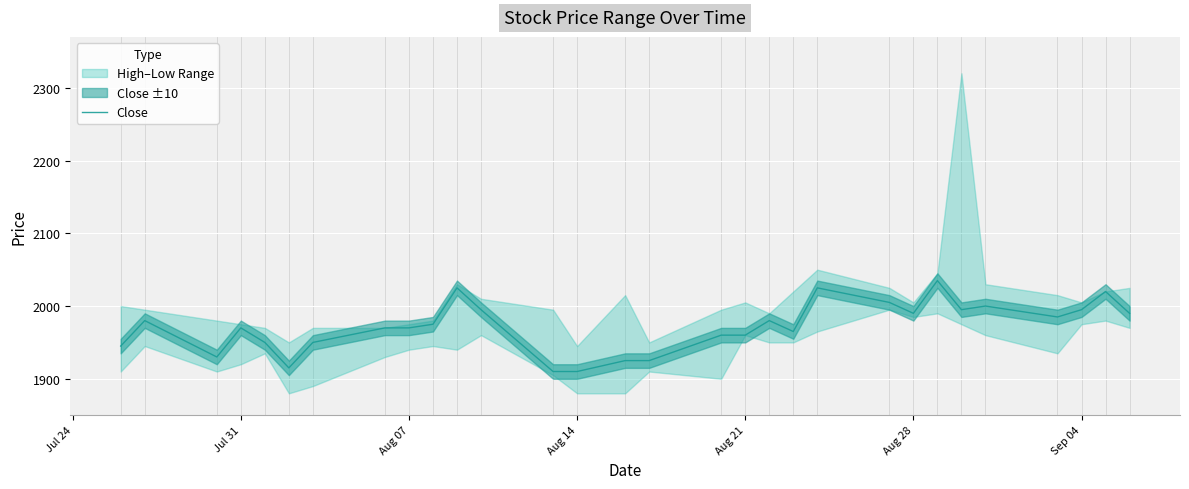

The value of Close at Aug 14 is 2773. True or false?

False